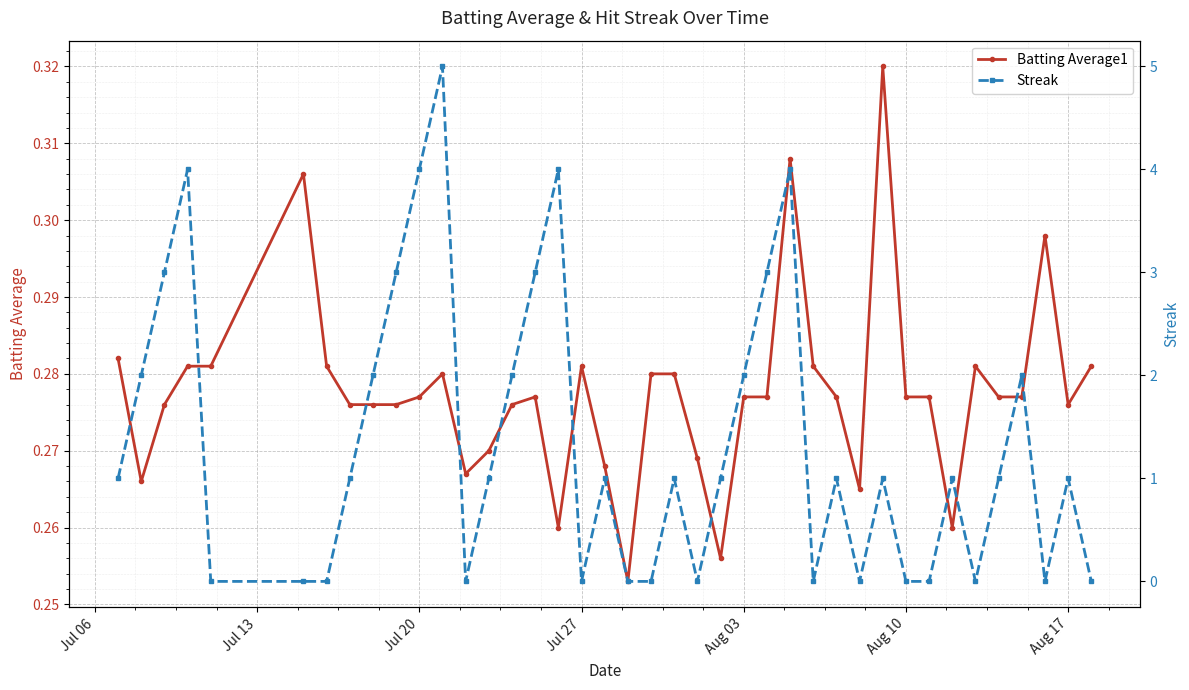

How many Batting Average1 values are between 0 and 1?

40